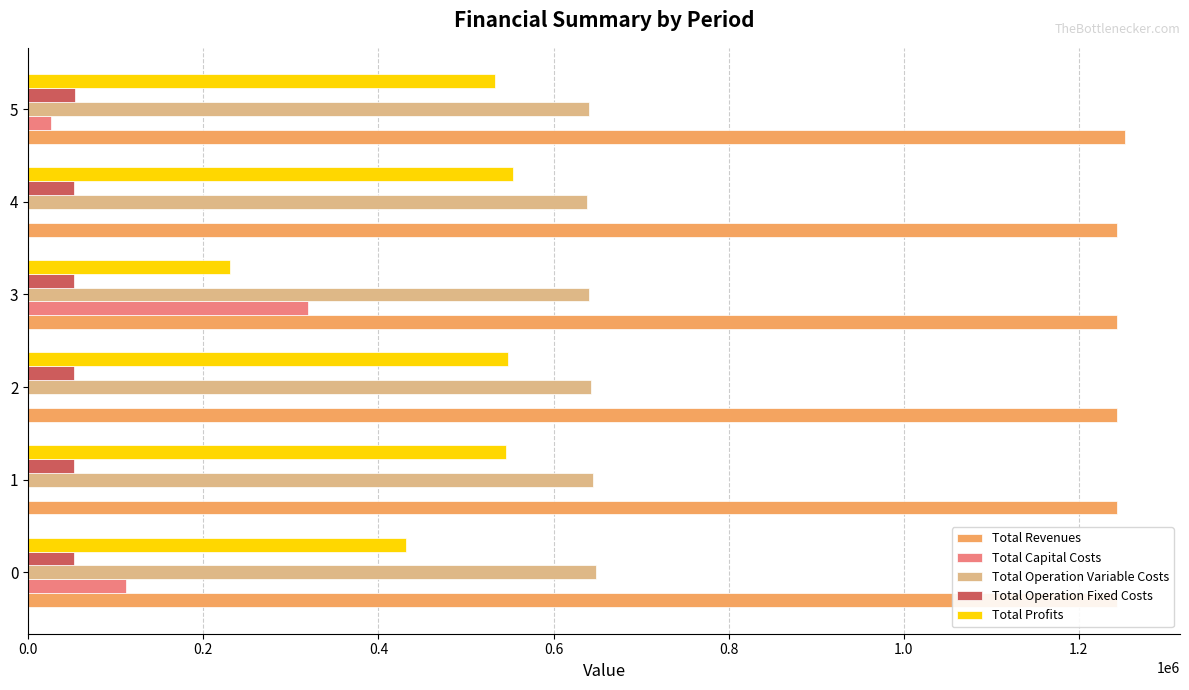

Which series has the largest total across all categories?

Total Revenues